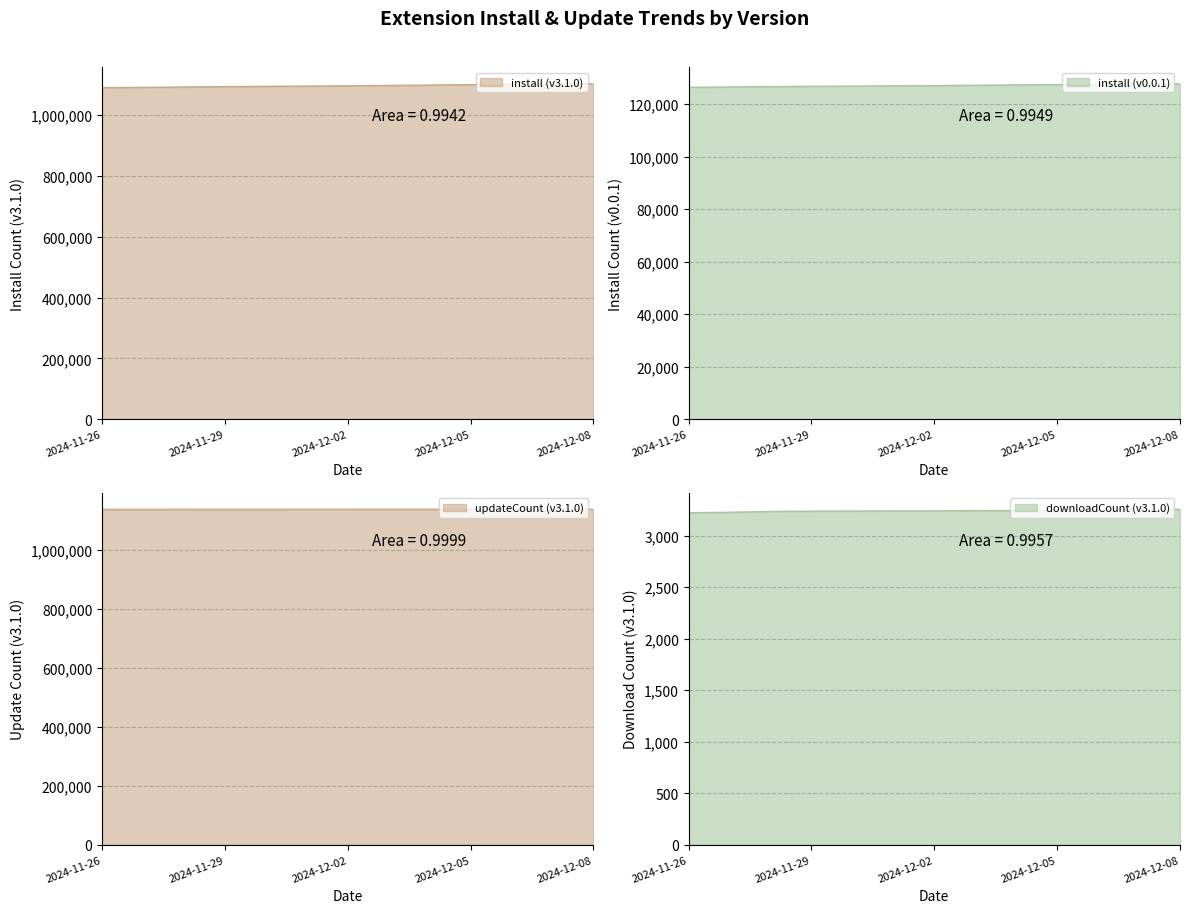

True or false: updateCount (v3.1.0) and downloadCount (v3.1.0) cross at least once.

False